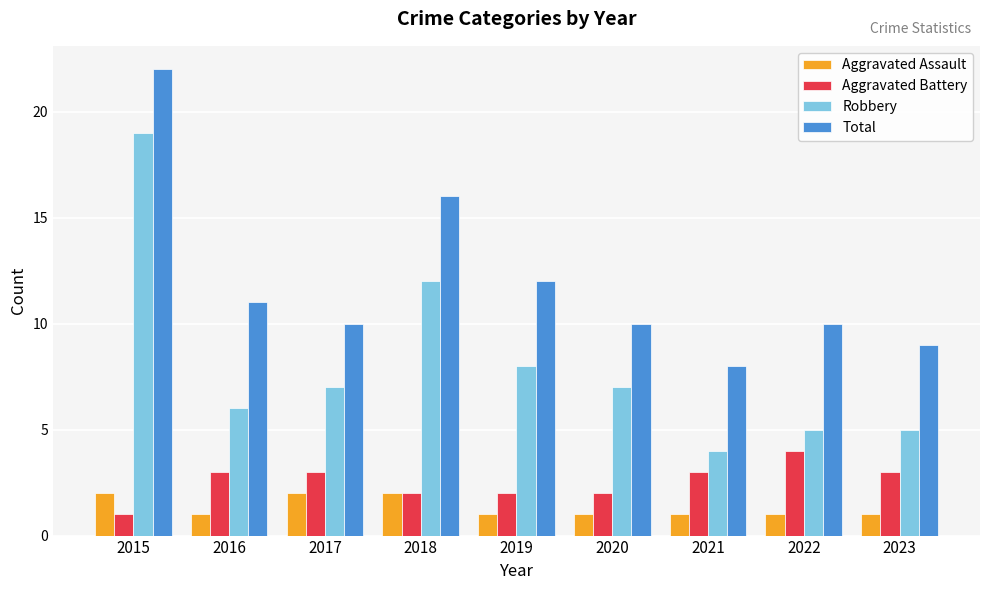

What are all the series names shown in the legend?

Aggravated Assault, Aggravated Battery, Robbery, Total